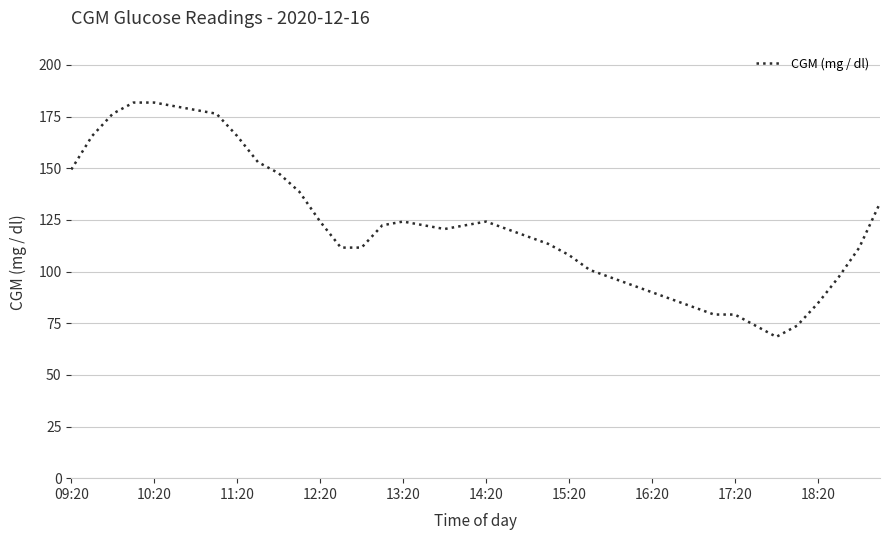

Reading right to left, list all the values displayed in this chart.

133.2	111.6	97.2	84.6	73.8	68.4	73.8	79.2	79.2	82.8	86.4	90.0	93.6	97.2	100.8	108.0	113.4	117.0	120.6	124.2	122.4	120.6	122.4	124.2	122.4	111.6	111.6	124.2	138.6	147.6	153.0	165.6	176.4	178.2	180.0	181.8	181.8	176.4	165.6	149.4